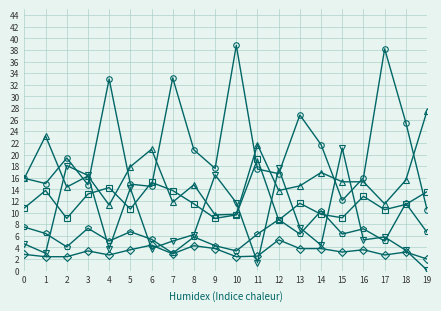

What is the difference between the highest and lowest values at 10?

36.4